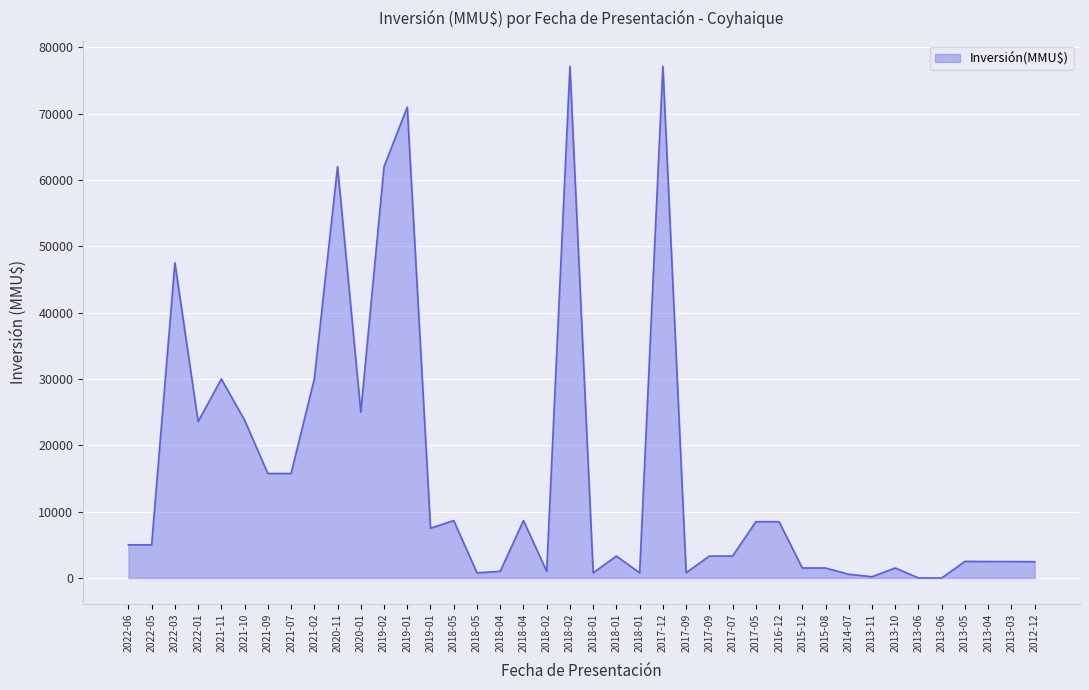

What is the difference between the values at 2013-06 and 2021-07?

15751